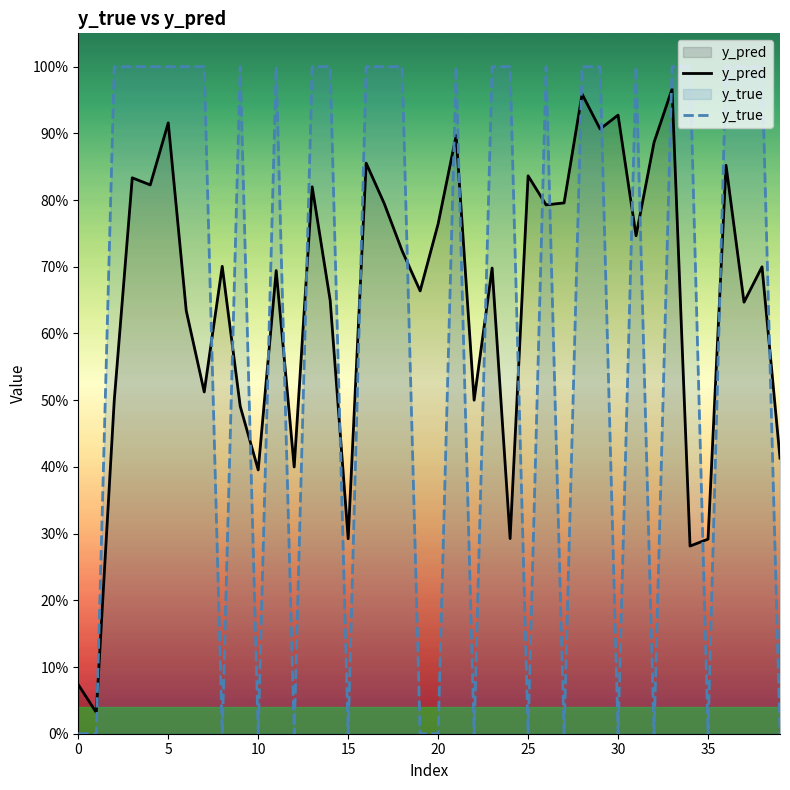

What is the label of the 30th point from the left?

29